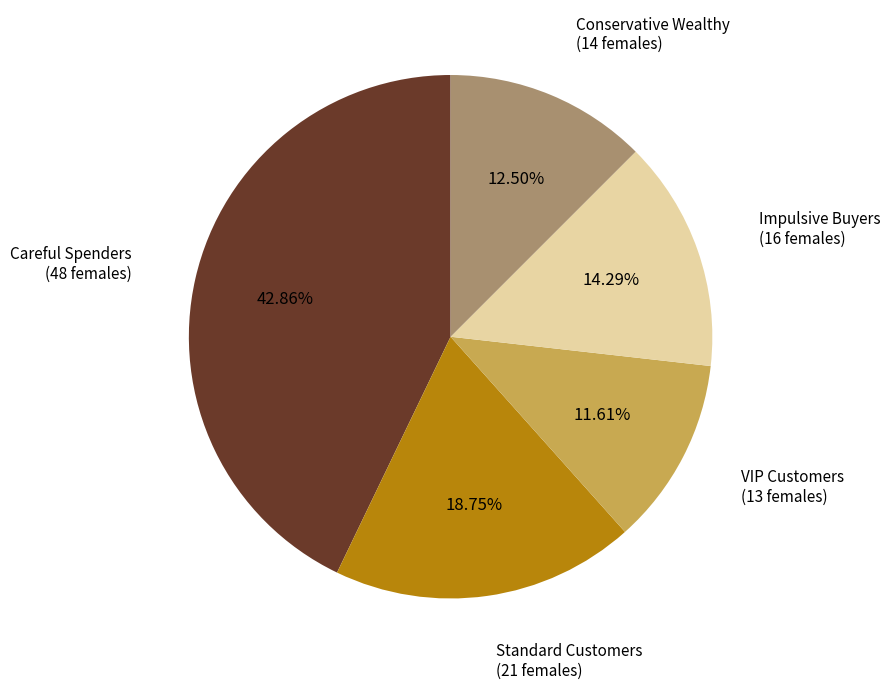

Is there any slice that represents more than half of the pie?

No